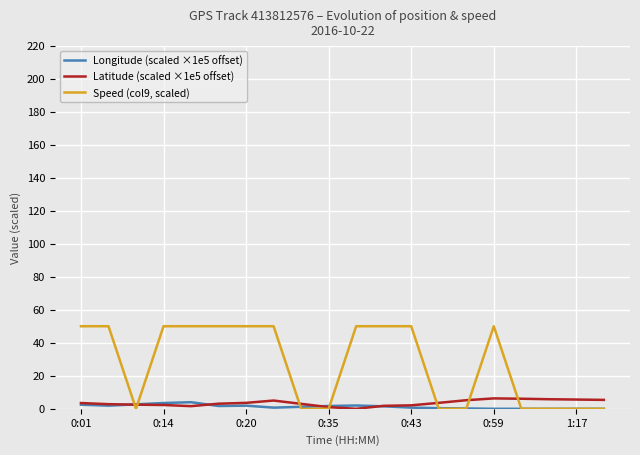

List the series in order of their peak value, highest first.

Speed (col9, scaled), Latitude (scaled ×1e5 offset), Longitude (scaled ×1e5 offset)